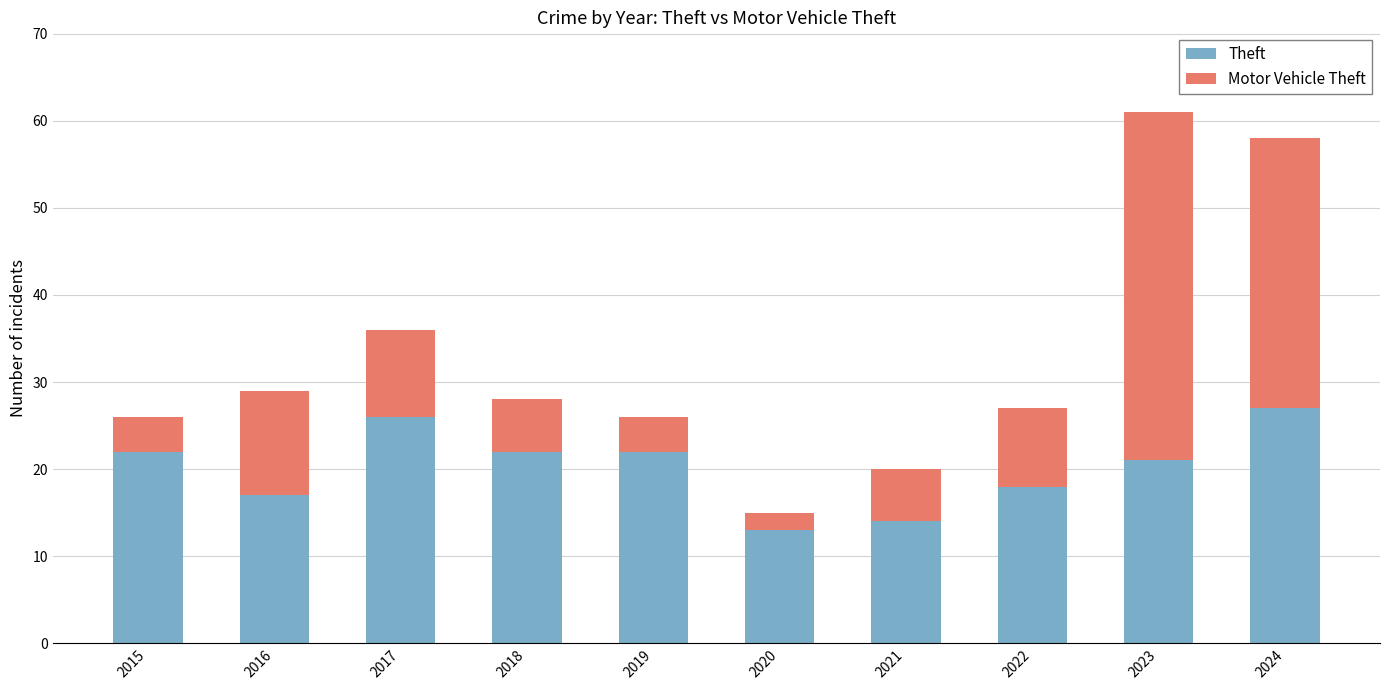

The Theft series shows 22 at 2015. True or false?

True